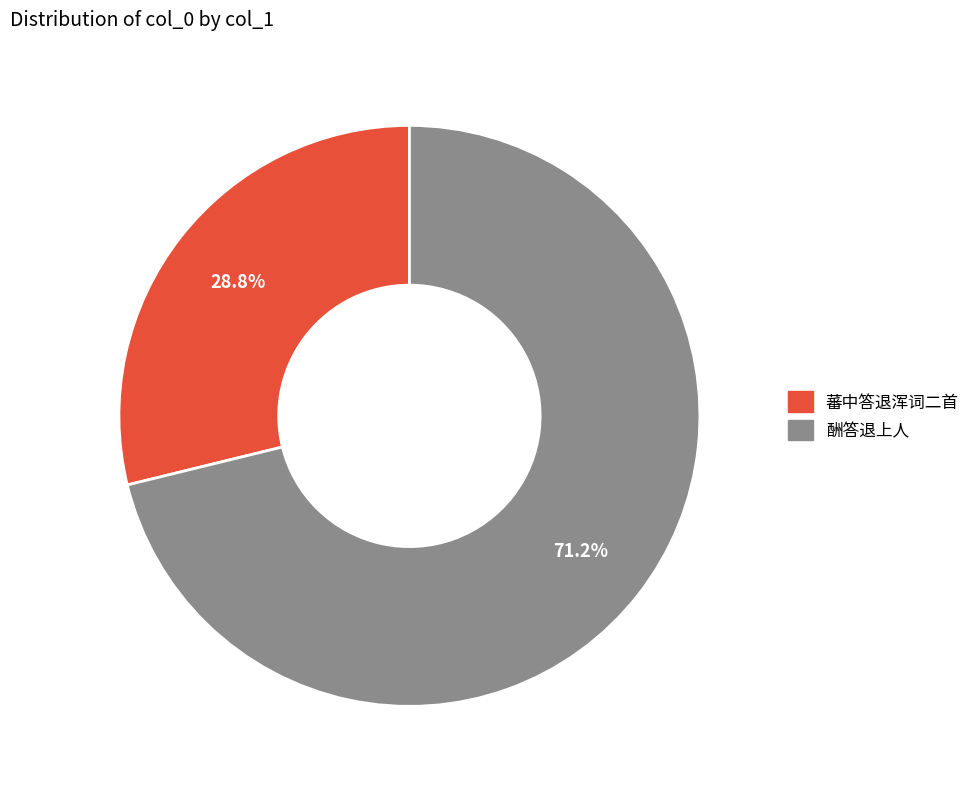

Approximately how many times larger is the value at 酬答退上人 compared to 蕃中答退浑词二首?

2.5